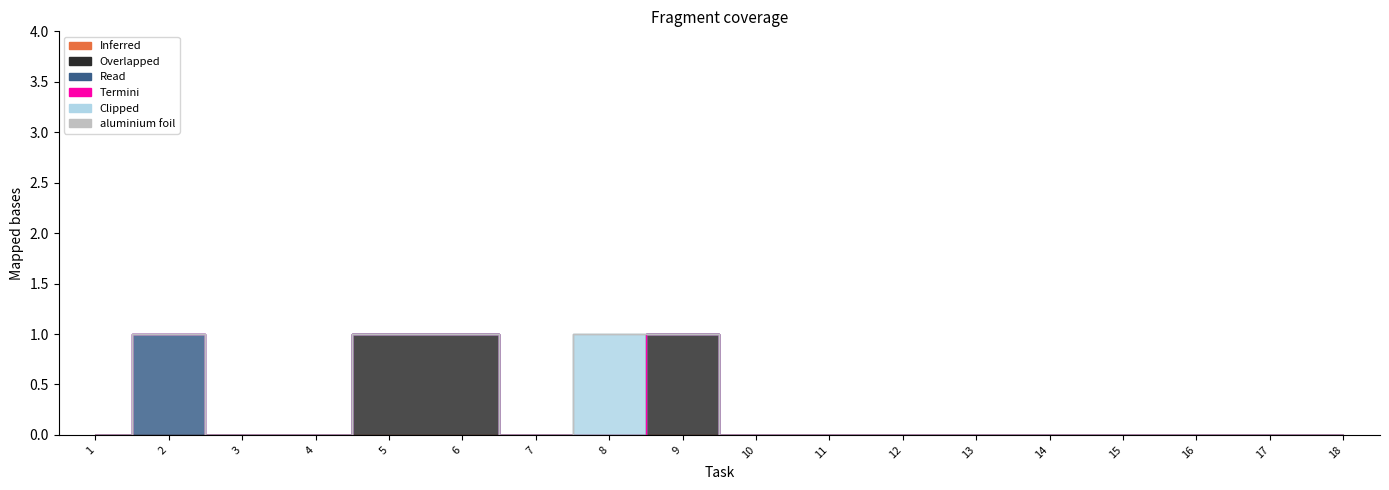

How many lines are shown in the chart?

6